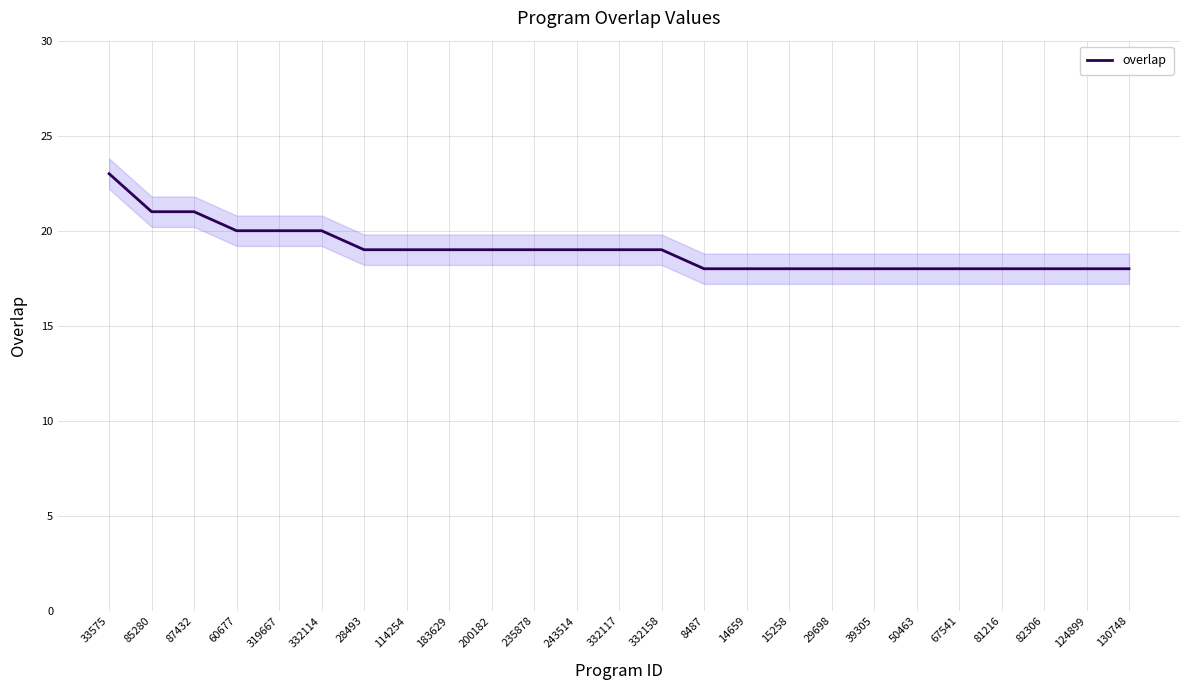

Rank the categories by value from highest to lowest.

33575, 85280, 87432, 60677, 319667, 332114, 28493, 114254, 183629, 200182, 235878, 243514, 332117, 332158, 8487, 14659, 15258, 29698, 39305, 50463, 67541, 81216, 82306, 124899, 130748